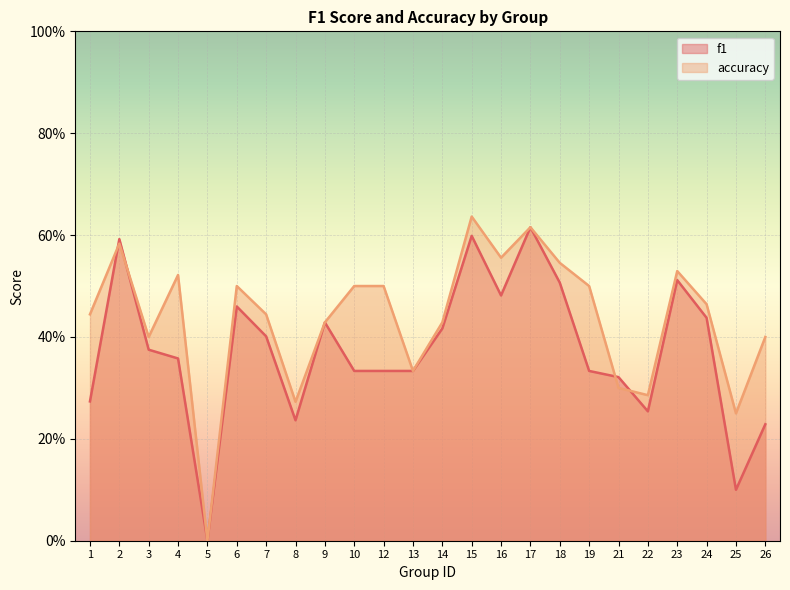

At 25, list the series in order from smallest to largest.

f1, accuracy